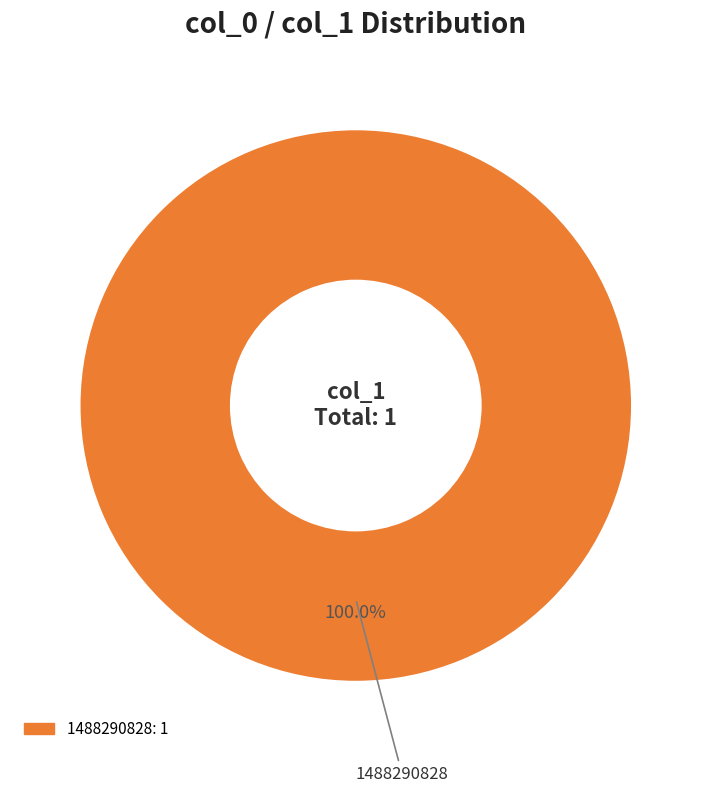

Is there any slice that represents more than half of the pie?

Yes